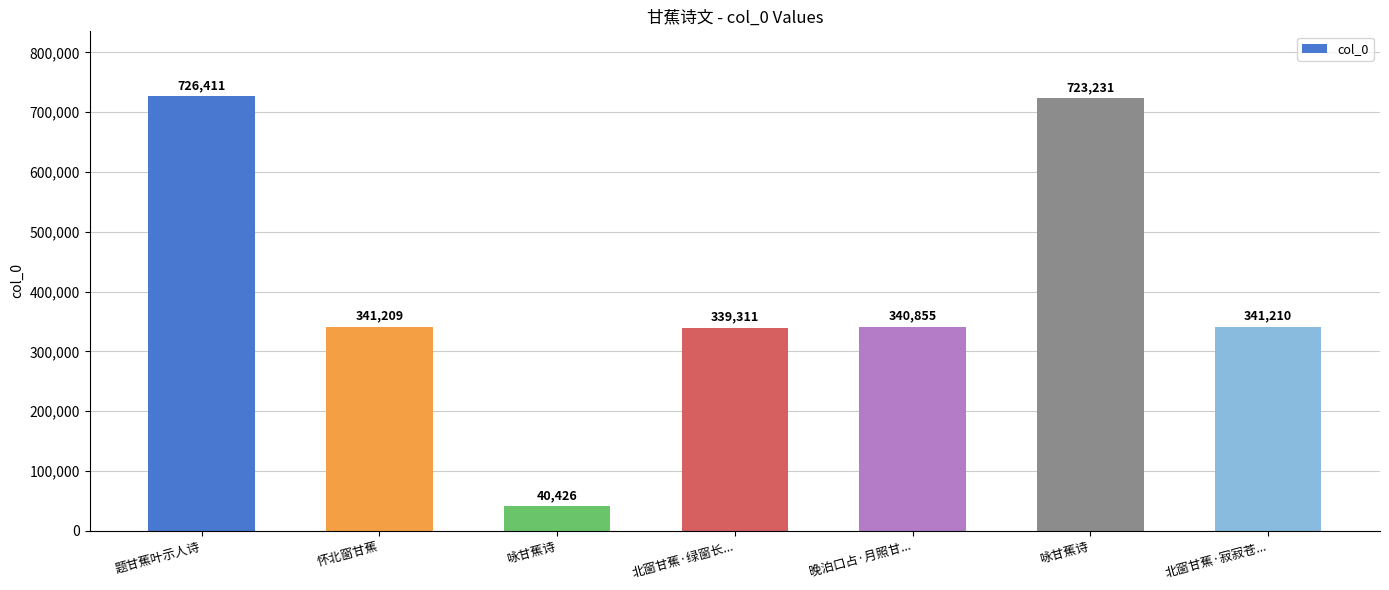

Is it true that the value at 题甘蕉叶示人诗 is 726411?

True